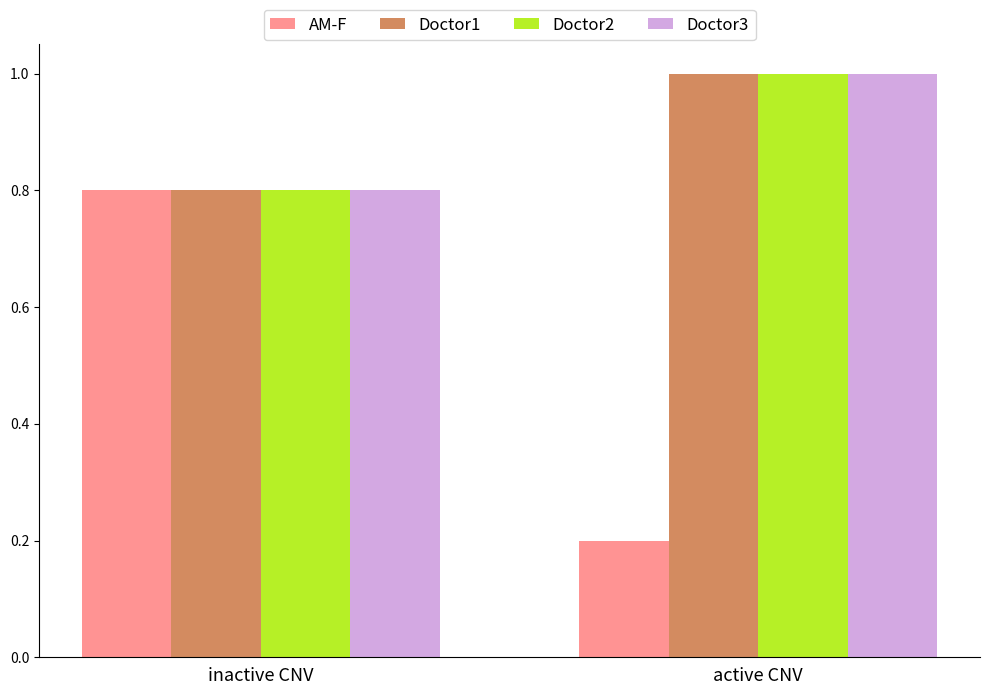

True or false: Doctor3 has a value of 1.0 at active CNV.

True